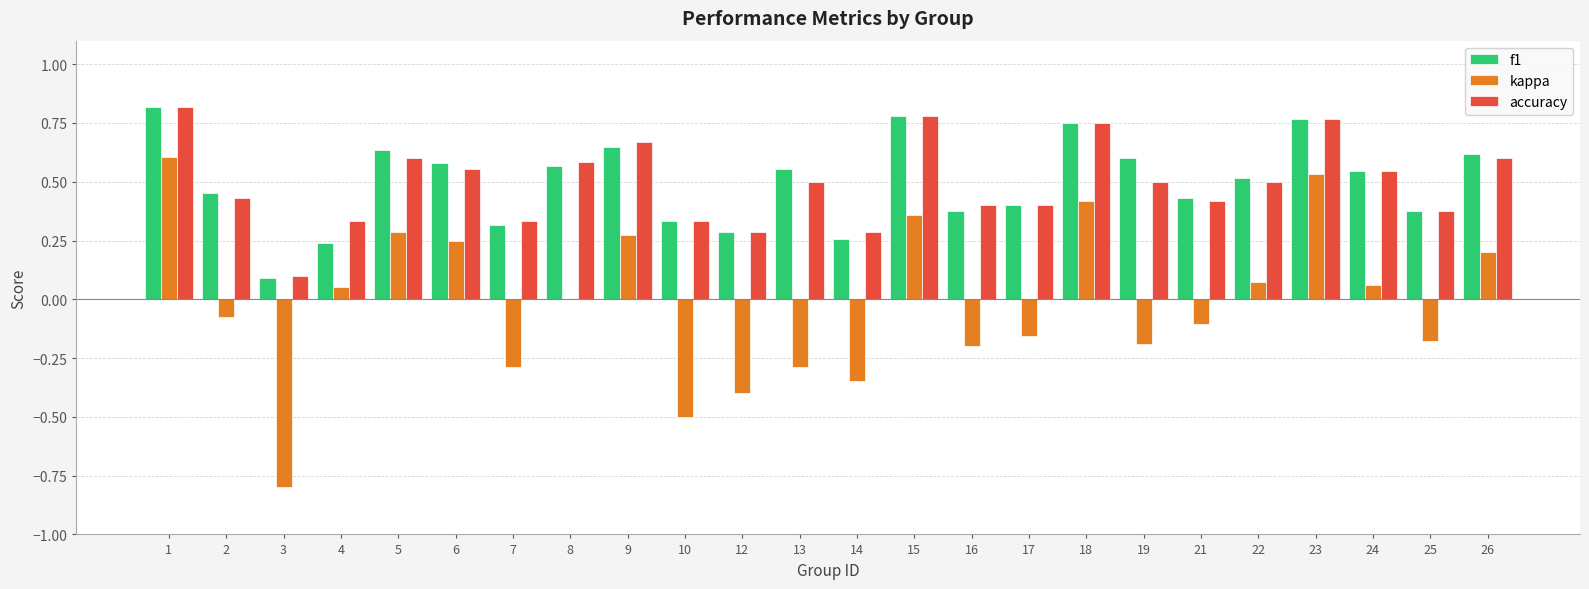

Between 5 and 17, which series saw the biggest shift?

kappa